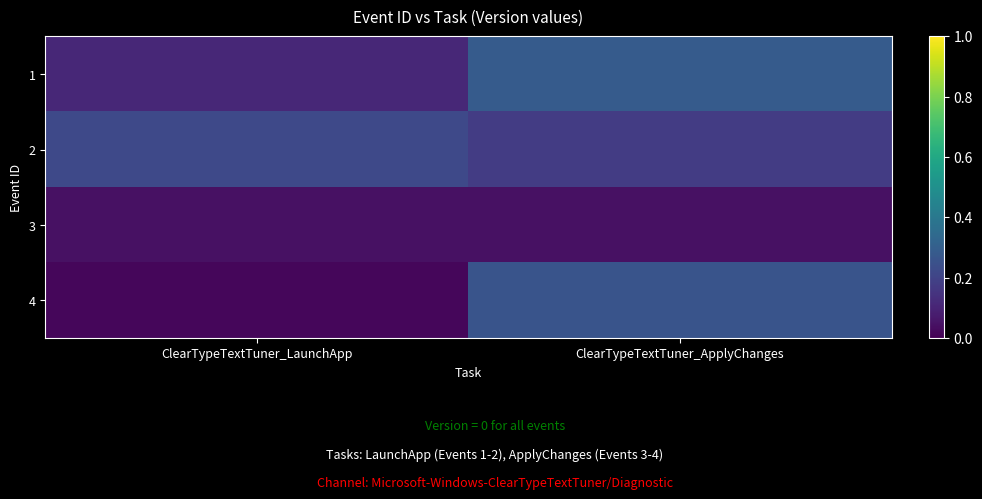

What is the difference between the highest and lowest values at ClearTypeTextTuner_ApplyChanges?

0.2